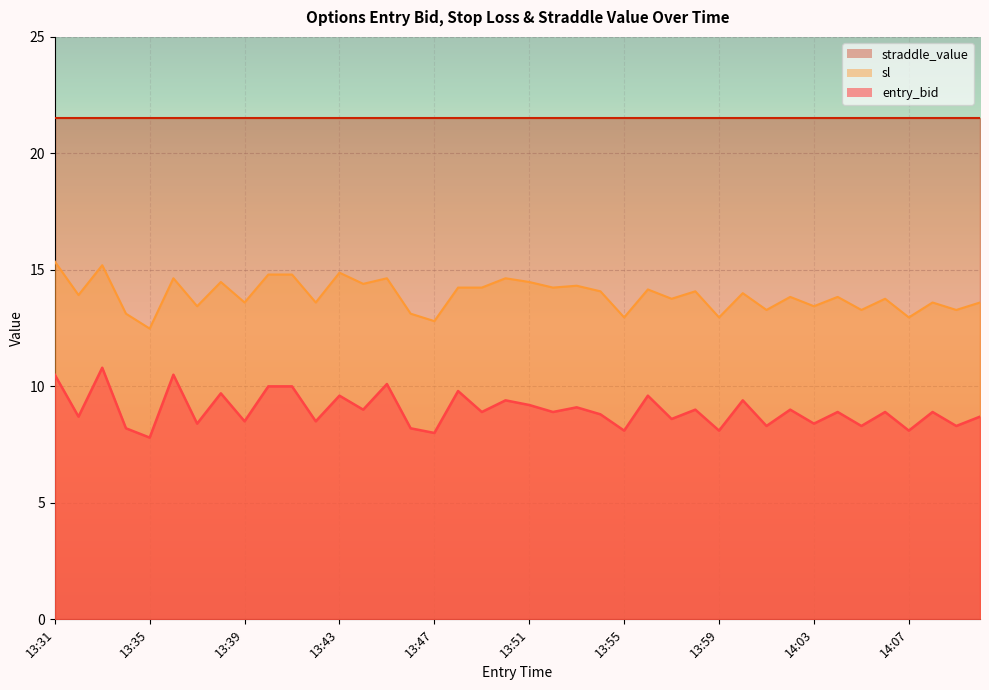

What is the maximum value for entry_bid?

10.8